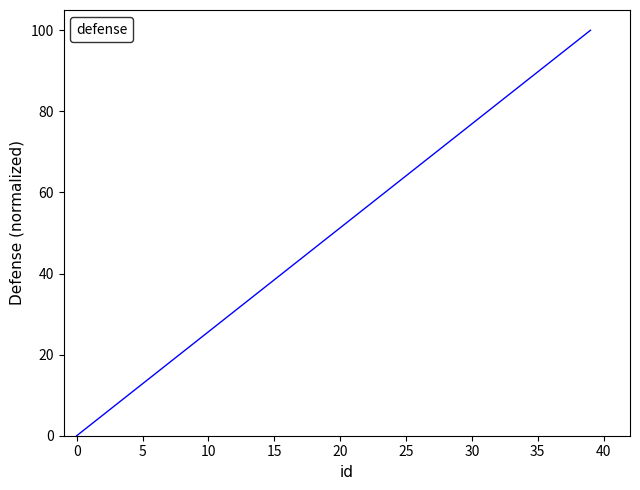

What is the greatest value displayed?

100.0